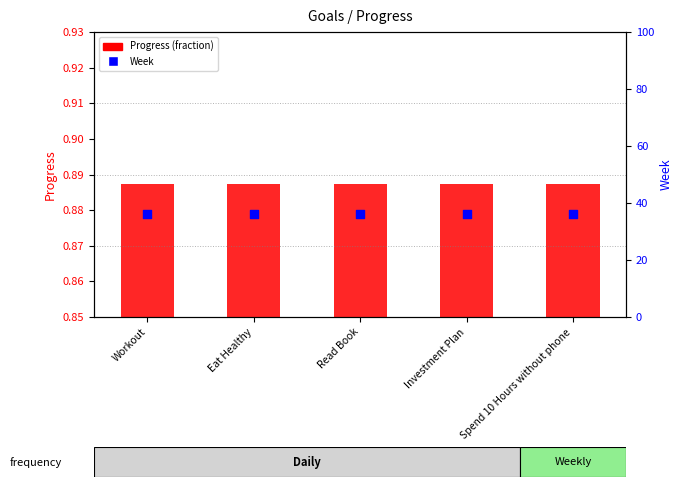

What are all the series names shown in the legend?

Progress (fraction), Week